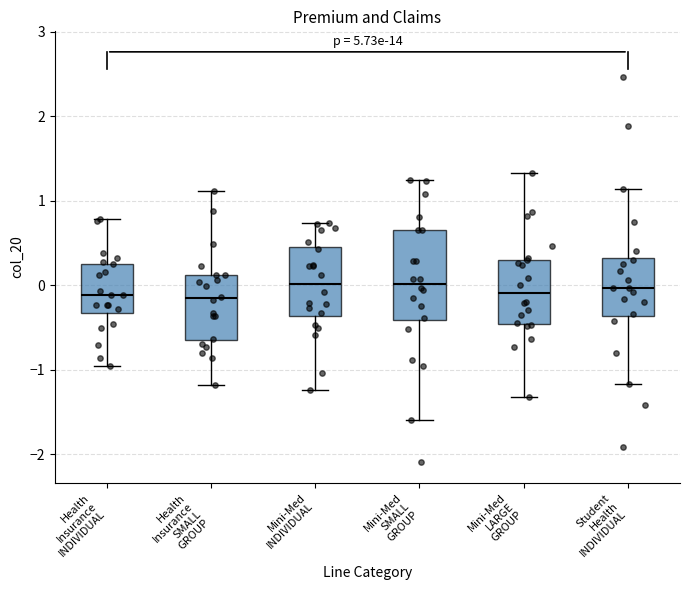

Where is the upper edge of the box for Mini-Med INDIVIDUAL on the y-axis? The values are not printed on the chart, so give them approximately, as read against the axis.

0.5